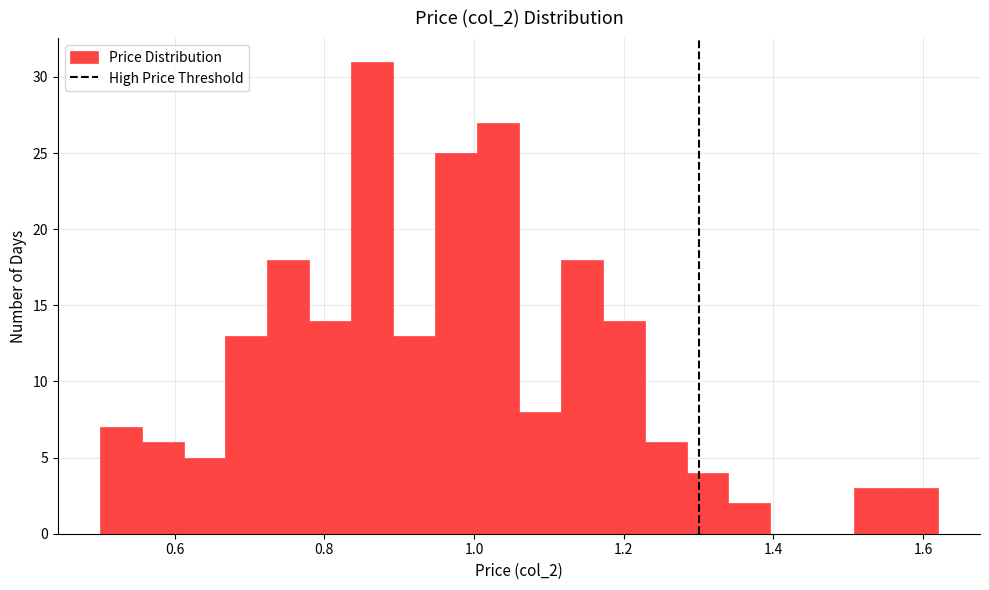

Read against the x-axis, roughly where is the centre of the tallest bar?

0.86